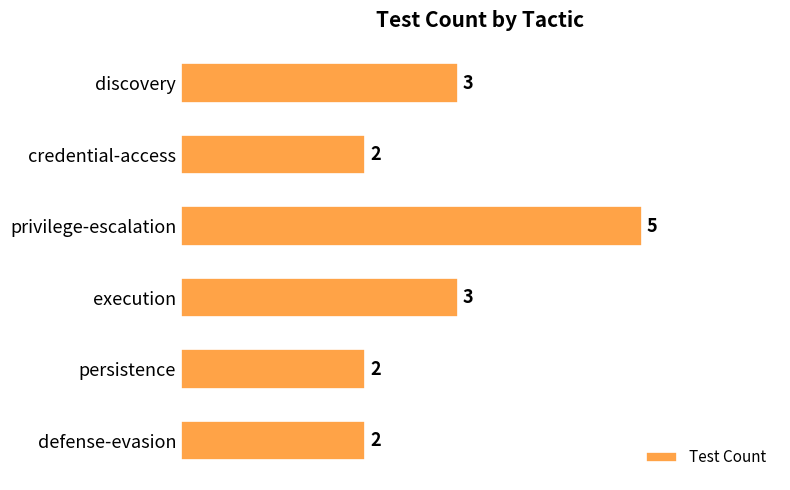

True or false: the data shows 4 at execution.

False